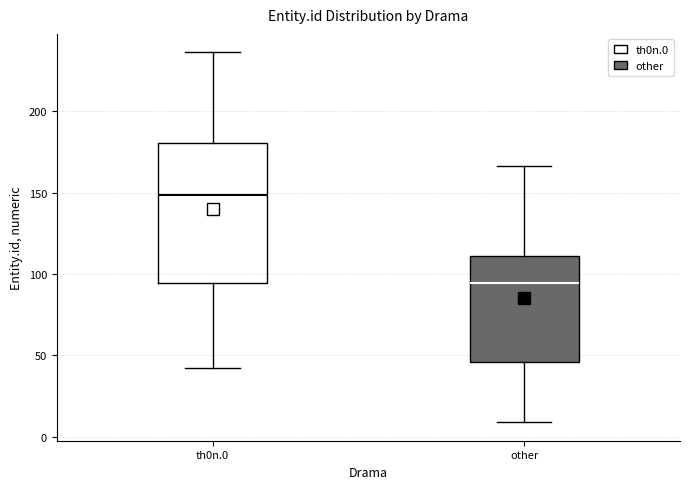

Reading left to right, transcribe this box plot: for each box, give where its median line is, the range the box spans, and where its two whiskers end, as read against the y-axis. The values are not printed on the chart, so give them approximately, as read against the axis.

th0n.0: median 150, box 95 to 180, whiskers 40 to 235
other: median 95, box 45 to 110, whiskers 10 to 165